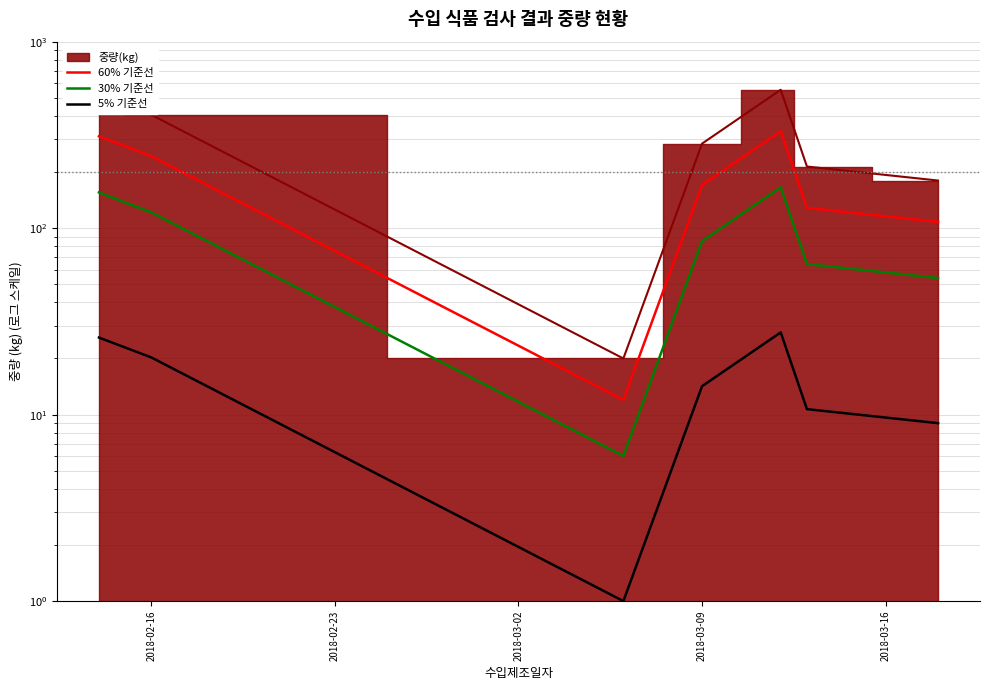

What is the label of the 1st point from the left?

2018-02-16